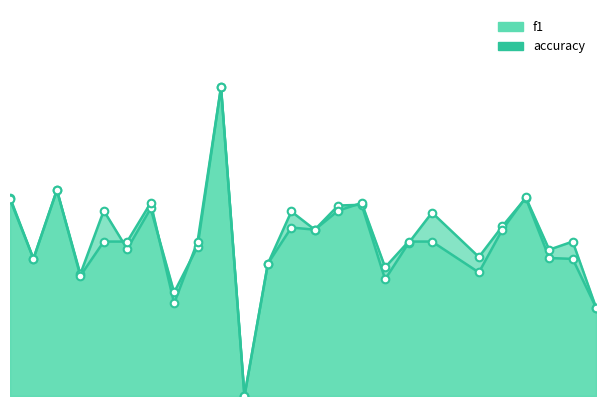

Which series contains the lowest Y value?

f1